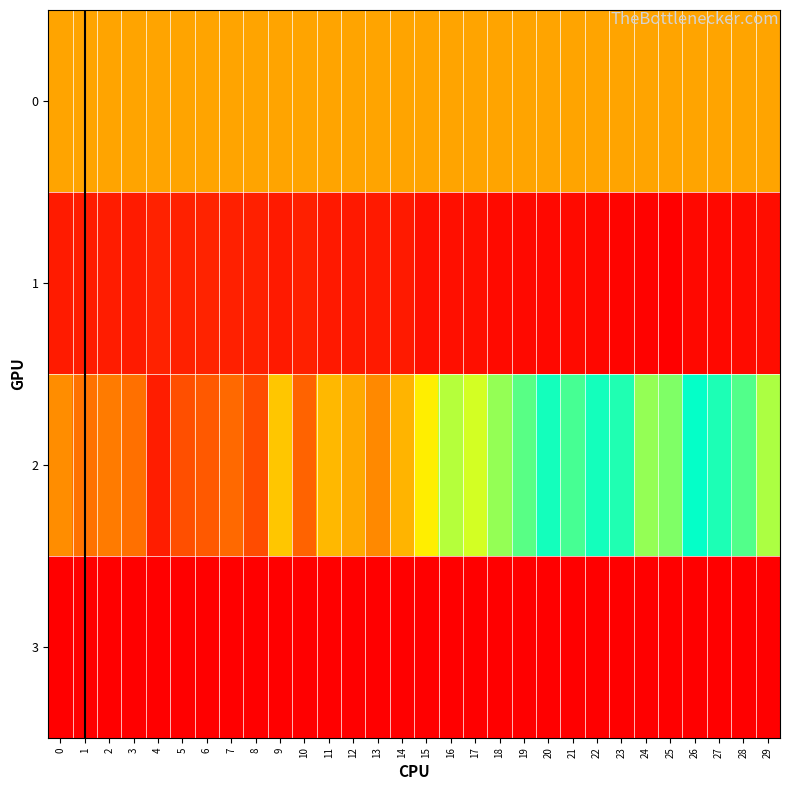

What is the maximum value shown in the chart?

871.0